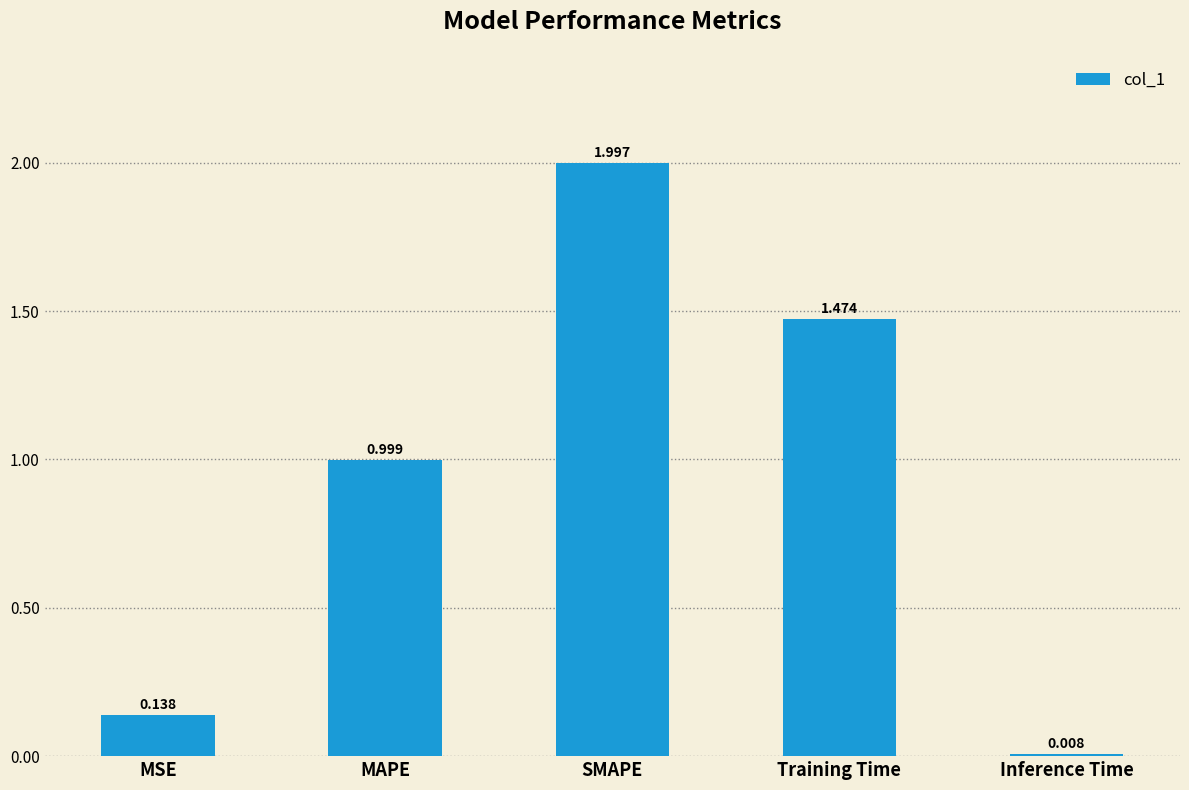

Does the chart contain any negative values?

No